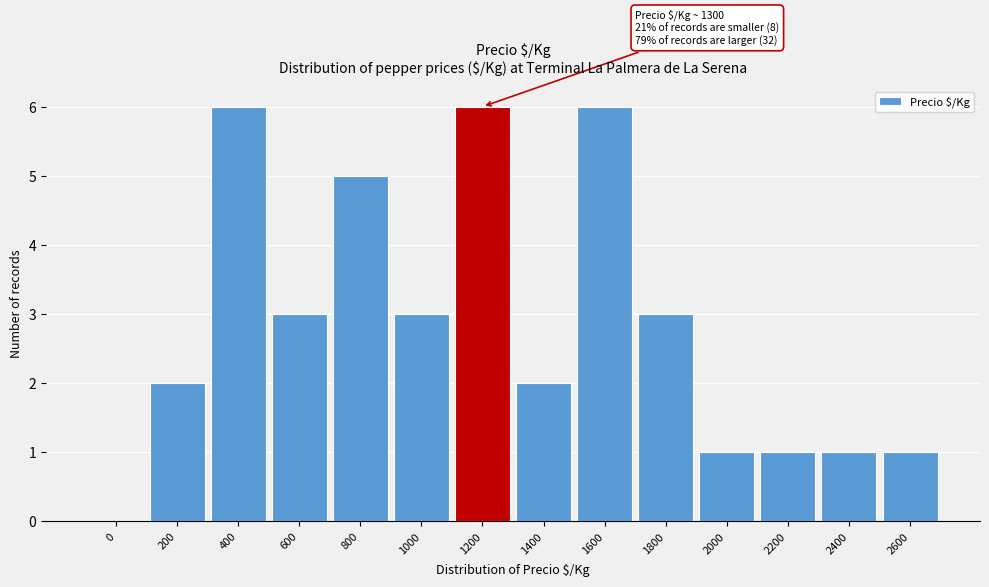

Reading left to right, transcribe all the data shown in this chart.

0=0	200=2	400=6	600=3	800=5	1000=3	1200=6	1400=2	1600=6	1800=3	2000=1	2200=1	2400=1	2600=1